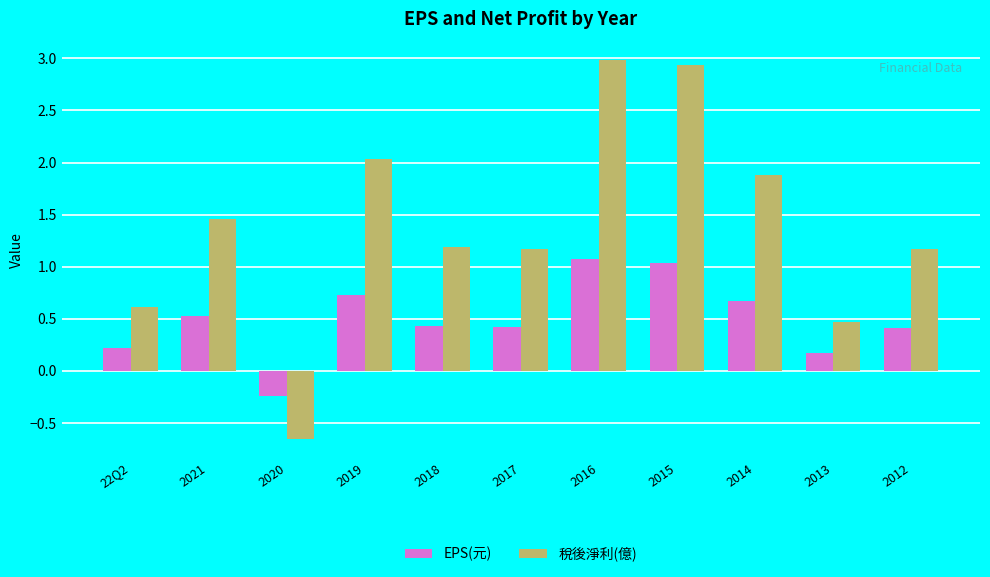

Rank the series at 2021 from lowest to highest value.

EPS(元), 稅後淨利(億)